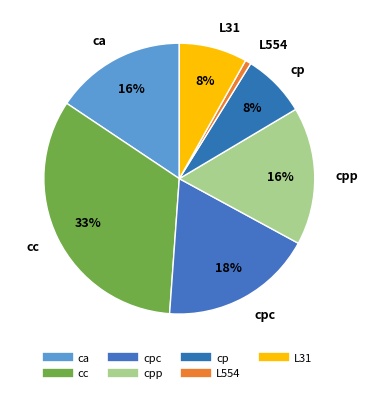

How many segments does this pie chart have?

7